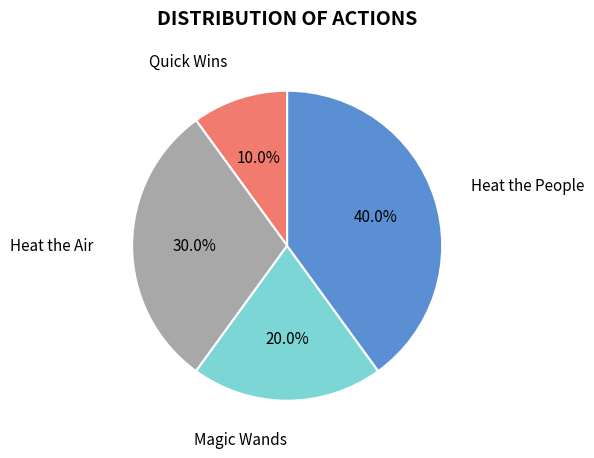

Is there any slice that represents more than half of the pie?

No